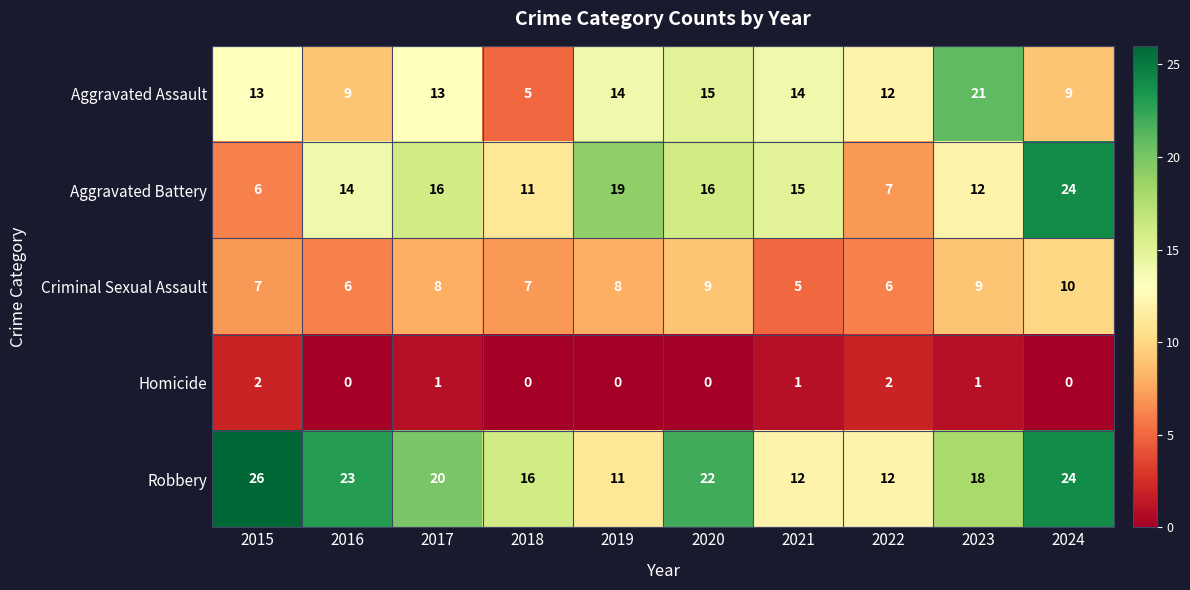

What is the maximum value shown in the chart?

26